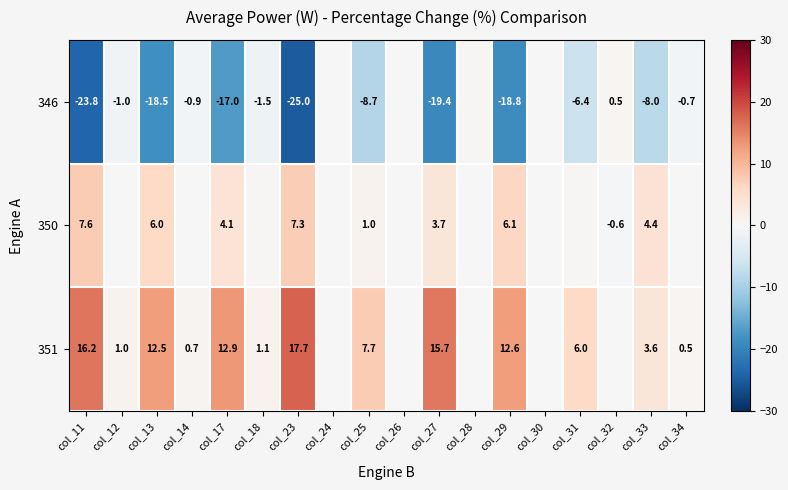

At which label does 346 reach its peak?

col_32